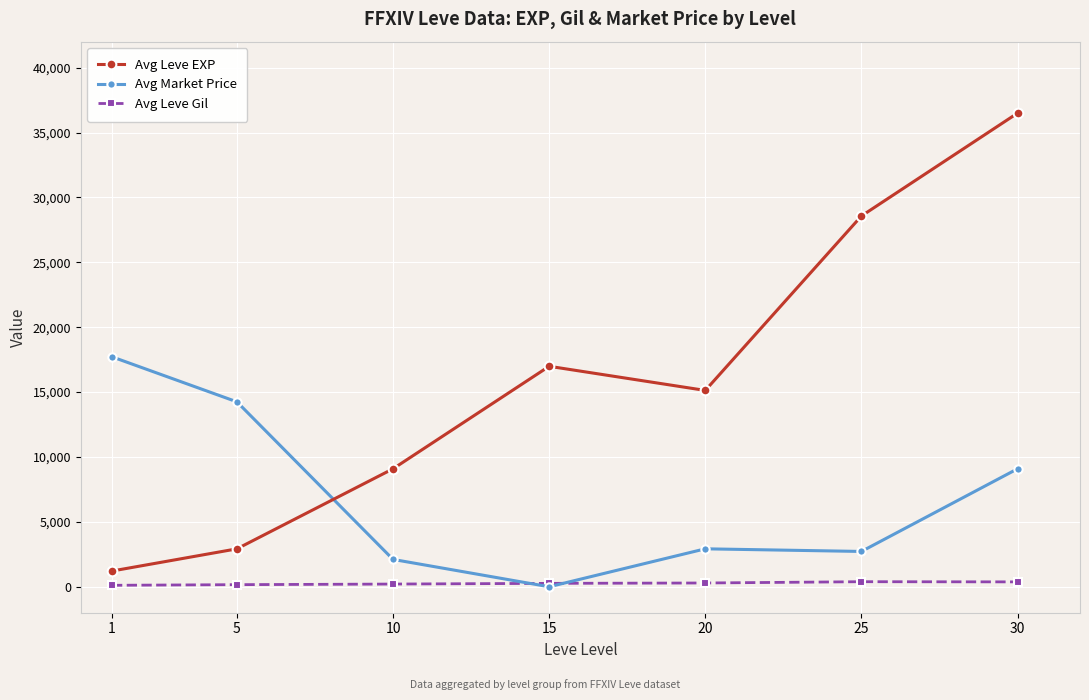

What is the sum of the Avg Market Price values at 20 and 10?

5031